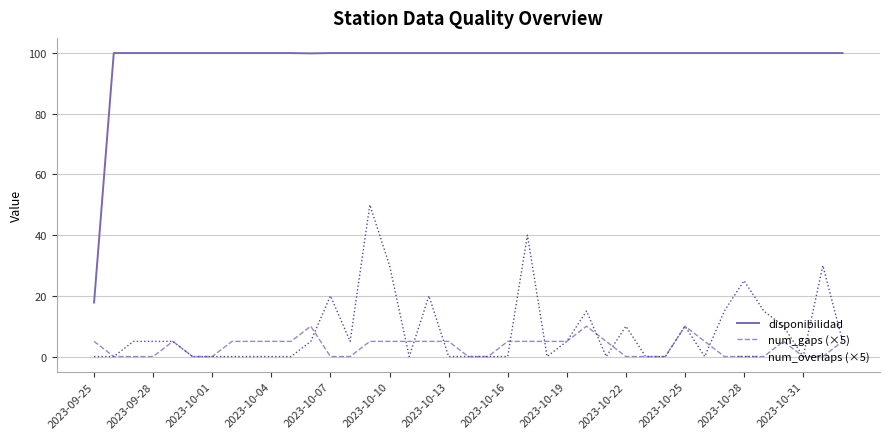

Which series has the largest total across all categories?

disponibilidad